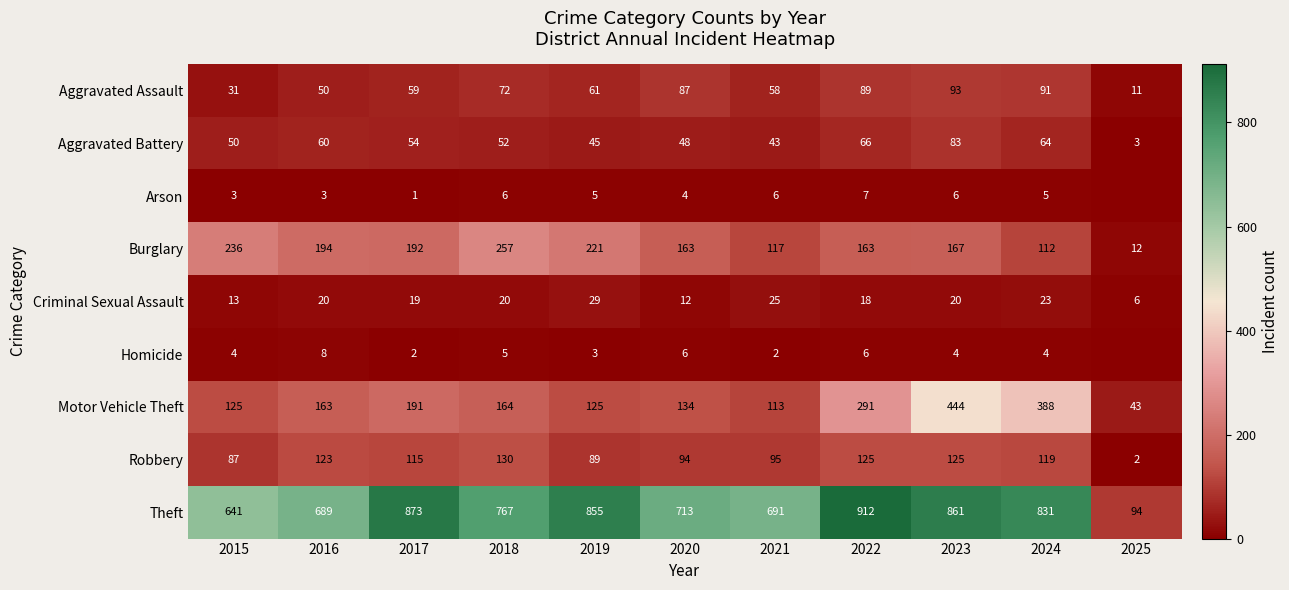

At which category is the sum across all series the highest?

2023